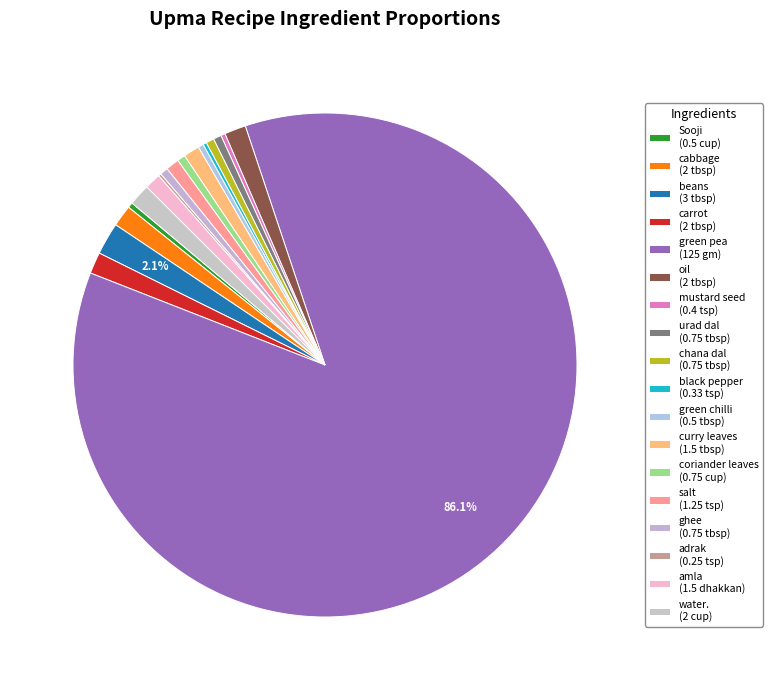

How many segments does this pie chart have?

18